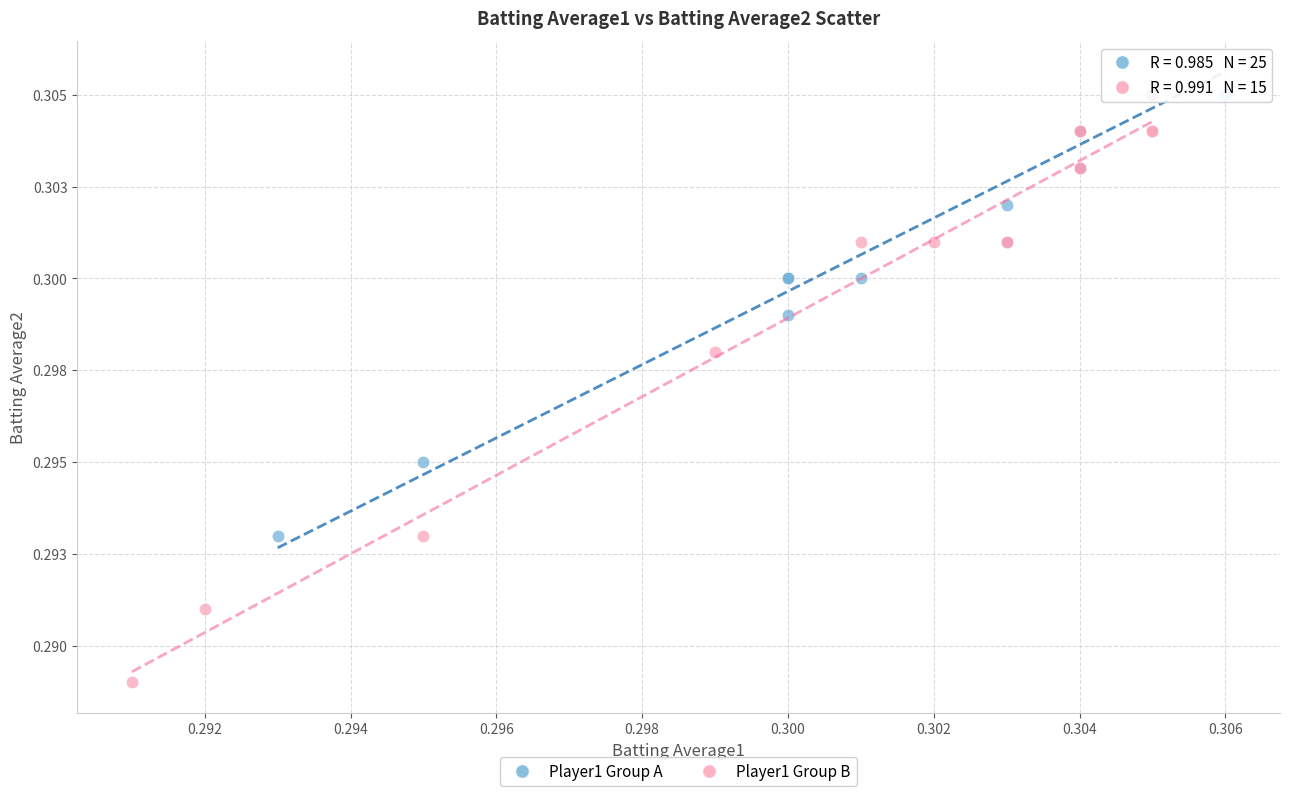

Which series contains the lowest Y value?

Player1 Group B